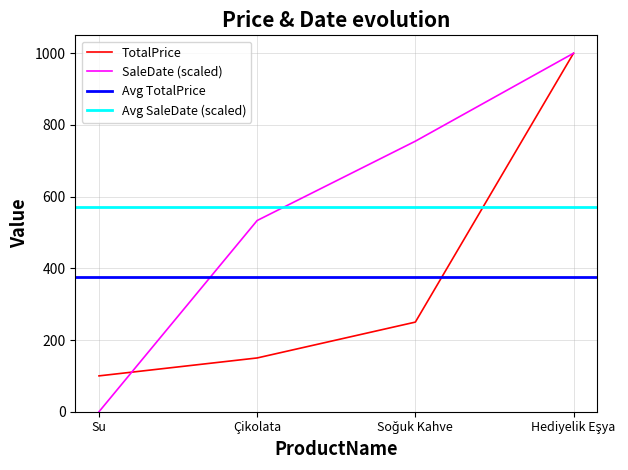

Reading right to left, list all the values displayed in this chart.

TotalPrice: 1000.0	250.0	150.0	100.0
SaleDate: 1000.0	754.7	533.4	0.0